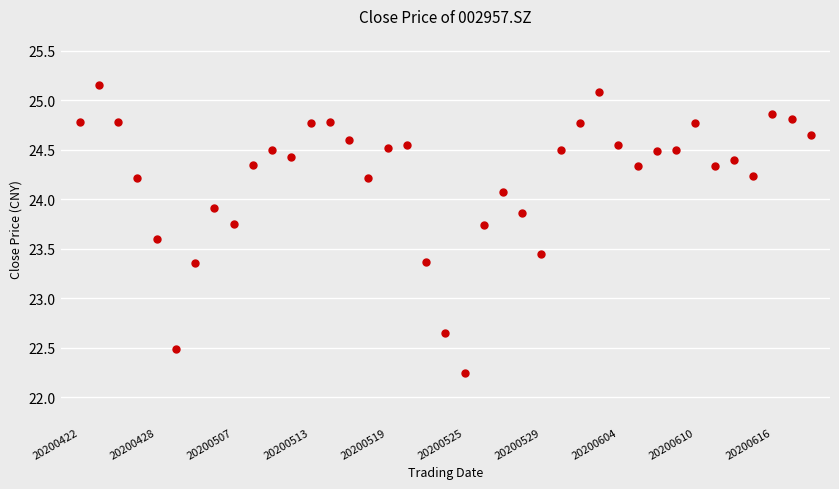

What is the range of Y values (max minus min)?

2.9